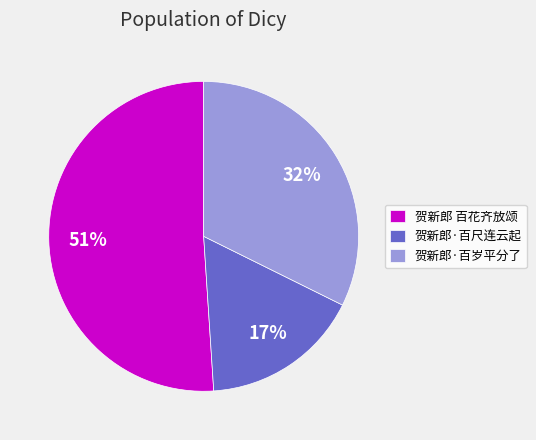

Between 贺新郎·百岁平分了 and 贺新郎·百尺连云起, which is larger?

贺新郎·百岁平分了